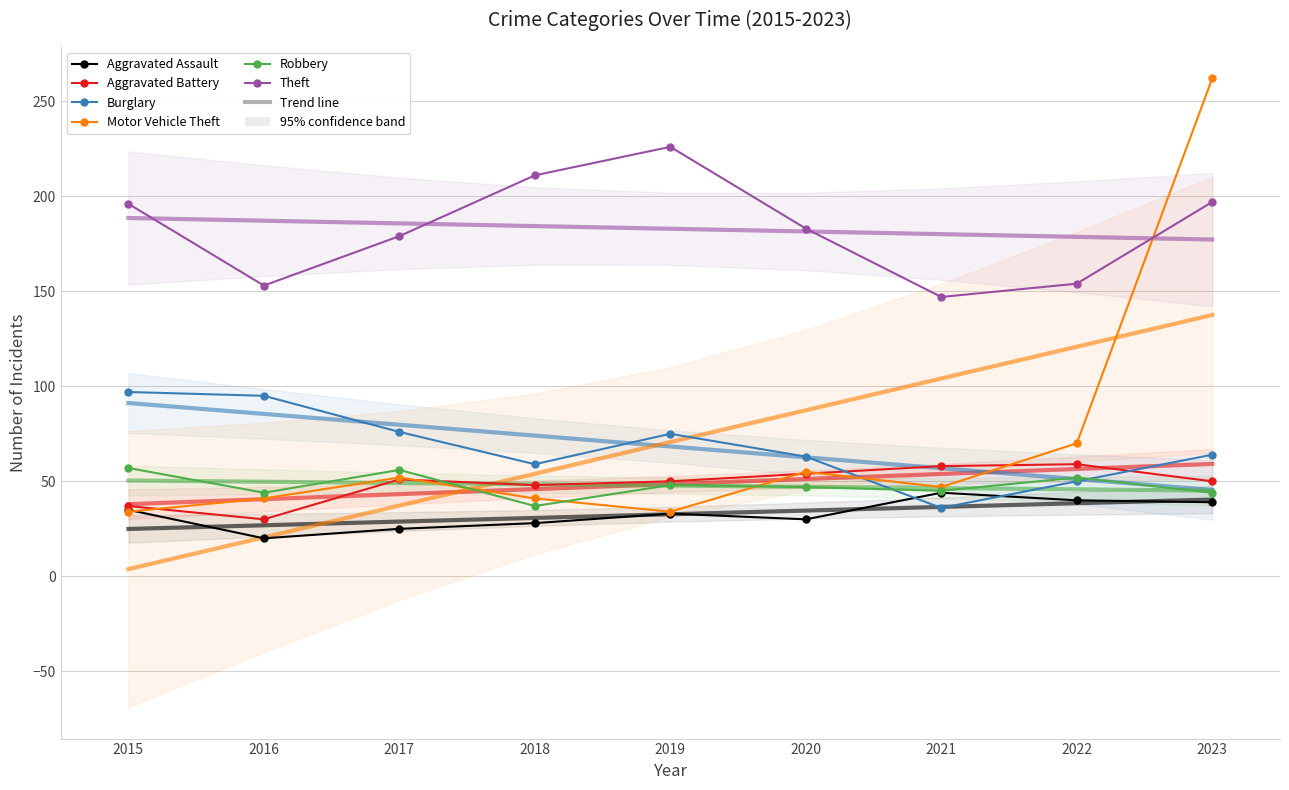

Where is Theft nearest to the value 186?

2020